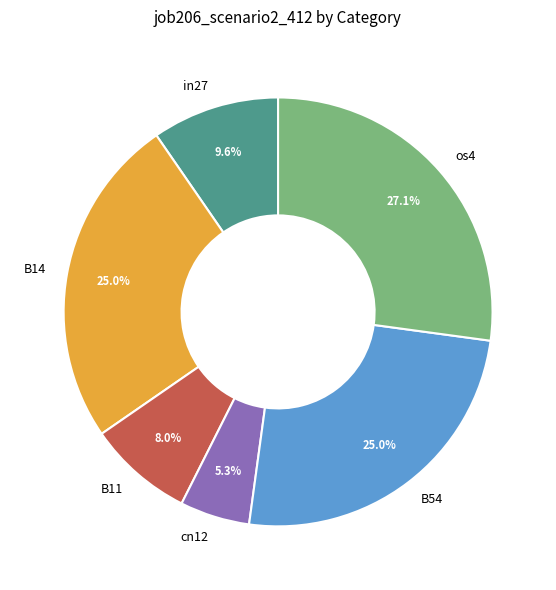

How many slices are in this pie chart?

6